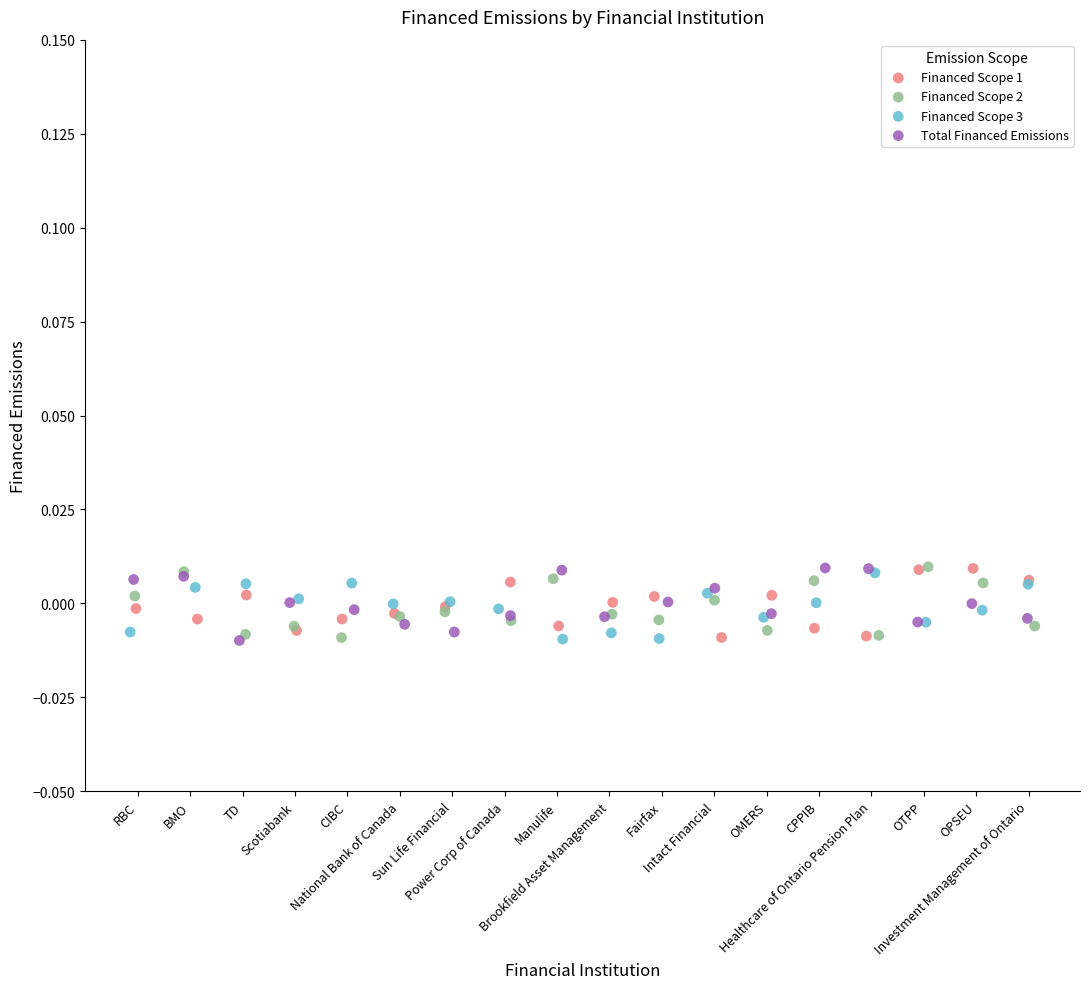

What are all the series names shown in the legend?

Financed Scope 1, Financed Scope 2, Financed Scope 3, Total Financed Emissions